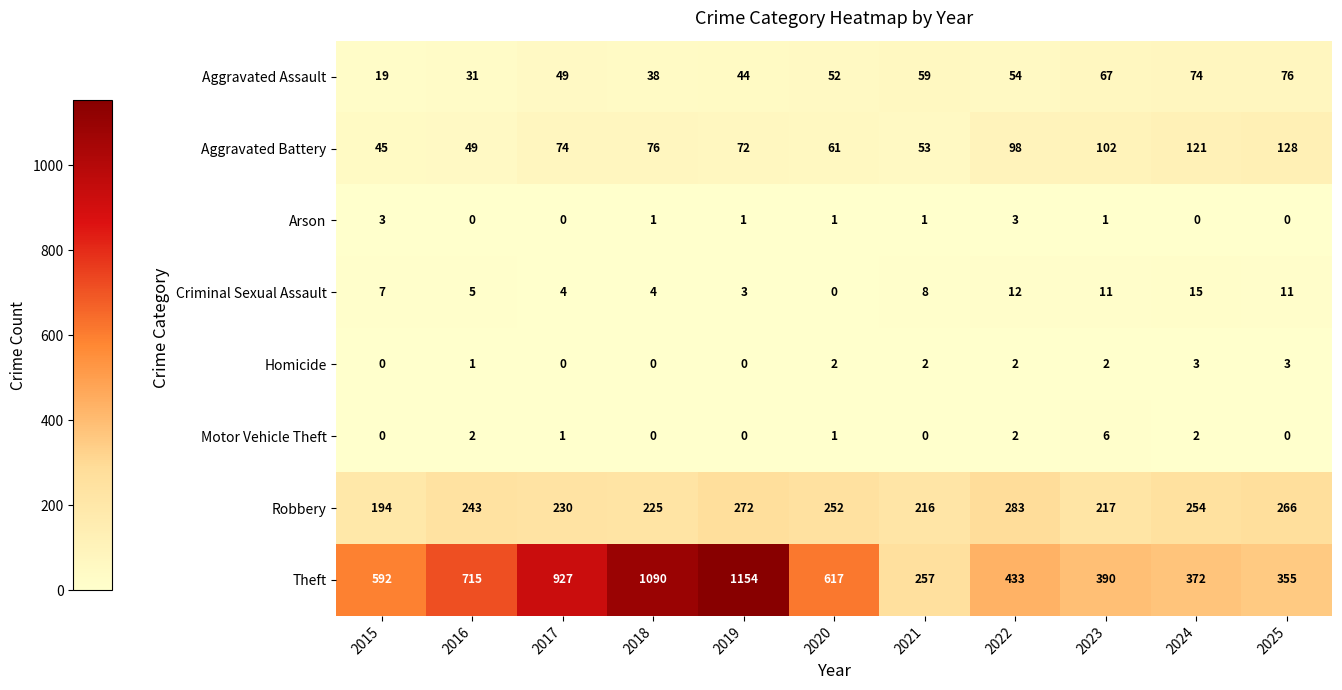

Read the Criminal Sexual Assault value at 2017, to the nearest 5.

5